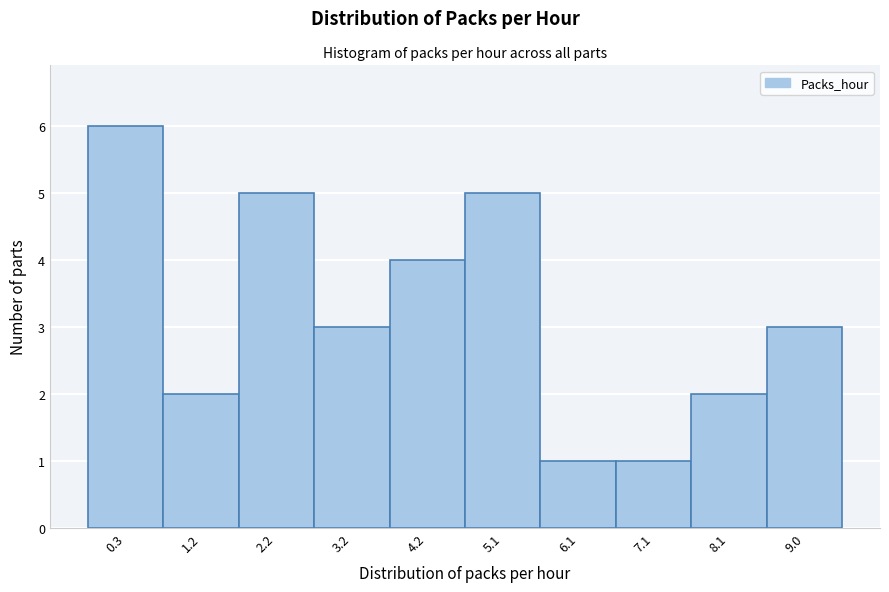

Reading left to right, what are all the values shown in this chart?

0.3=6	1.2=2	2.2=5	3.2=3	4.2=4	5.1=5	6.1=1	7.1=1	8.1=2	9.0=3